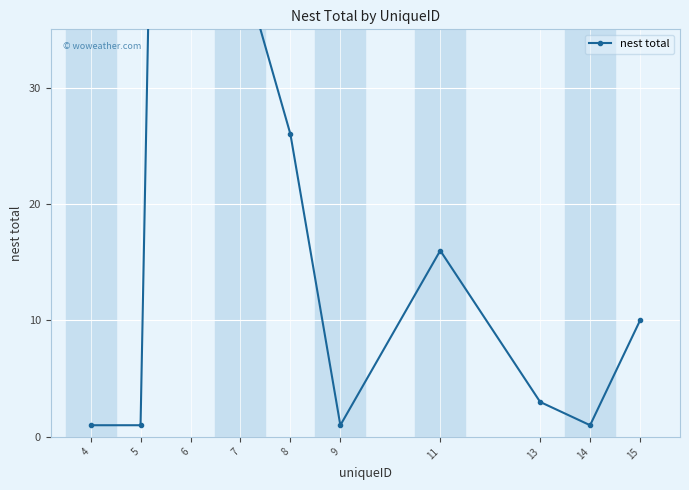

At which category does the chart reach its minimum across all series?

4